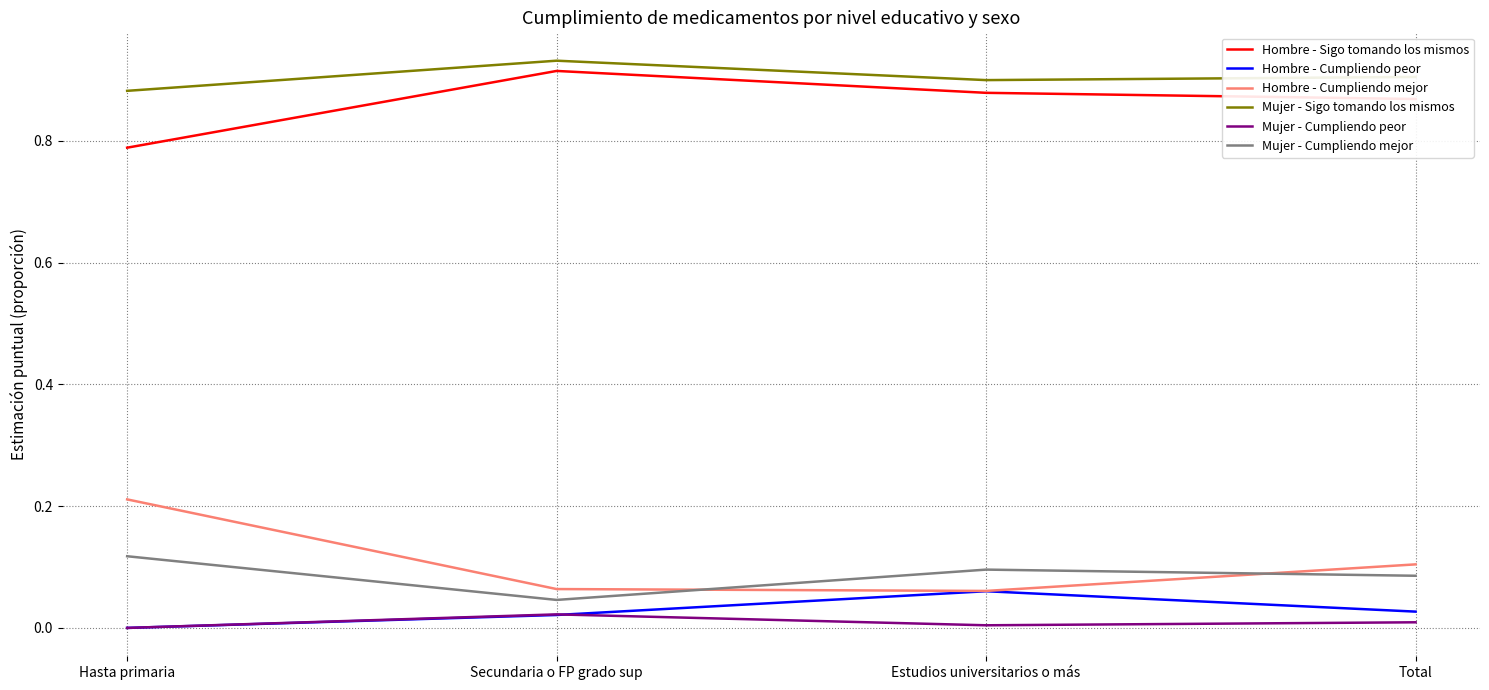

Which category has the highest value across all series?

Secundaria o FP grado sup